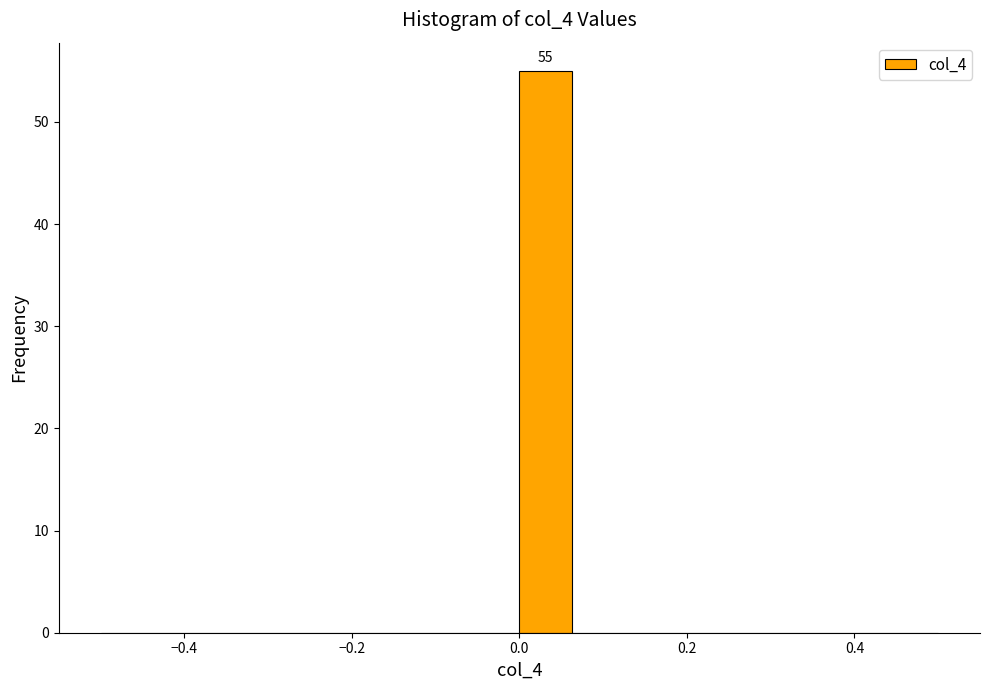

Around what value on the x-axis is the tallest bar? Give the approximate position of its centre, as read against the axis.

0.04